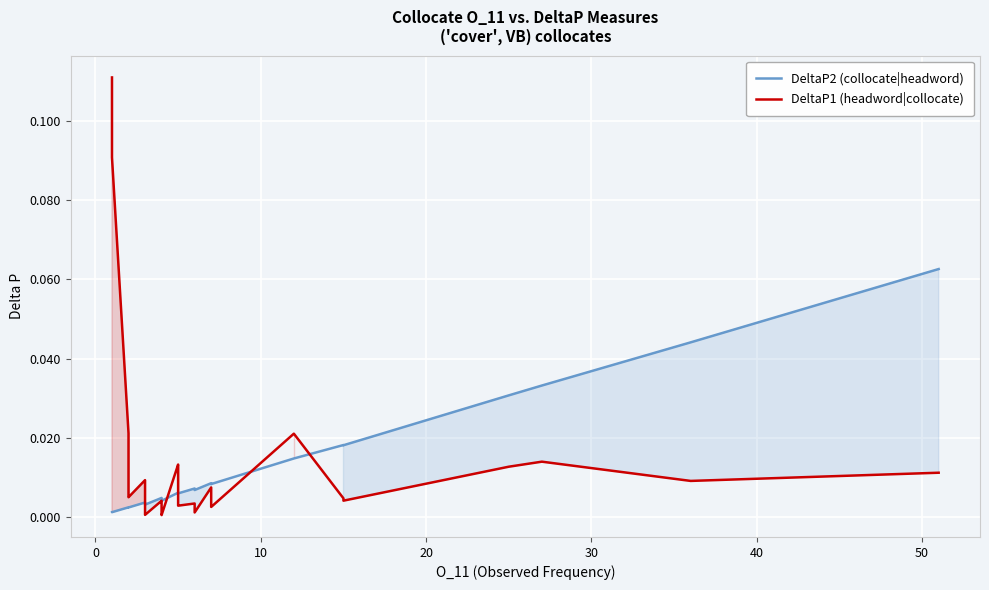

Is the value of DeltaP1 (headword|collocate) at 38 greater than the value of DeltaP2 (collocate|headword) at 31?

Yes